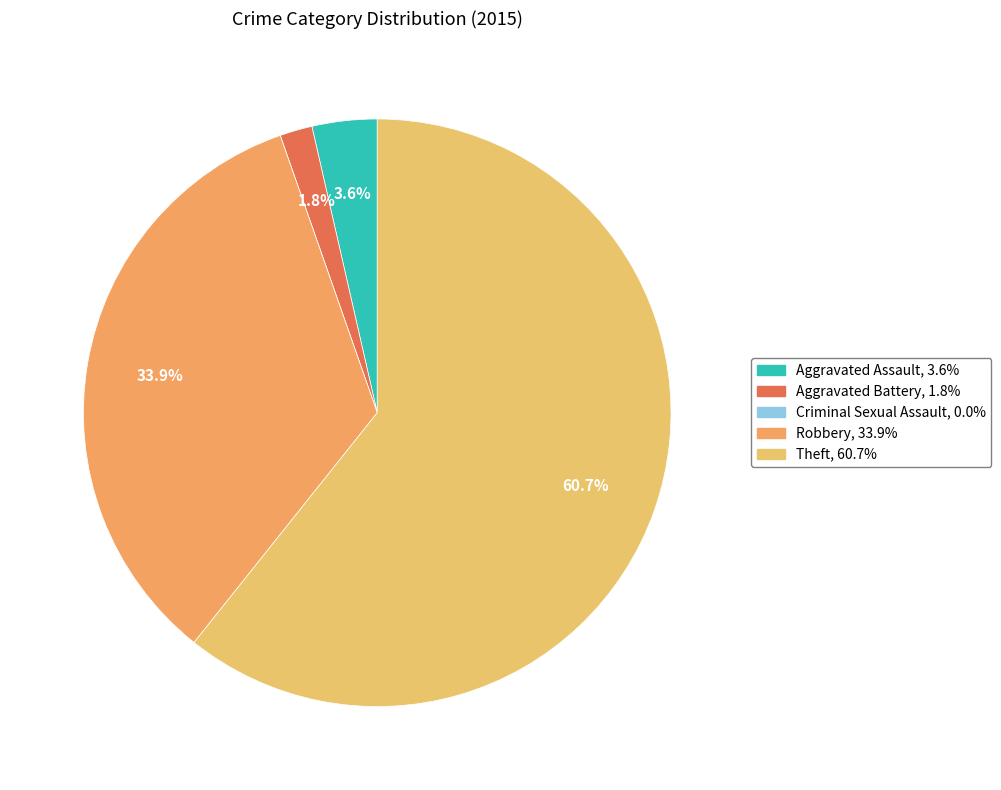

To the nearest percent, what percentage of the pie is Robbery?

34%